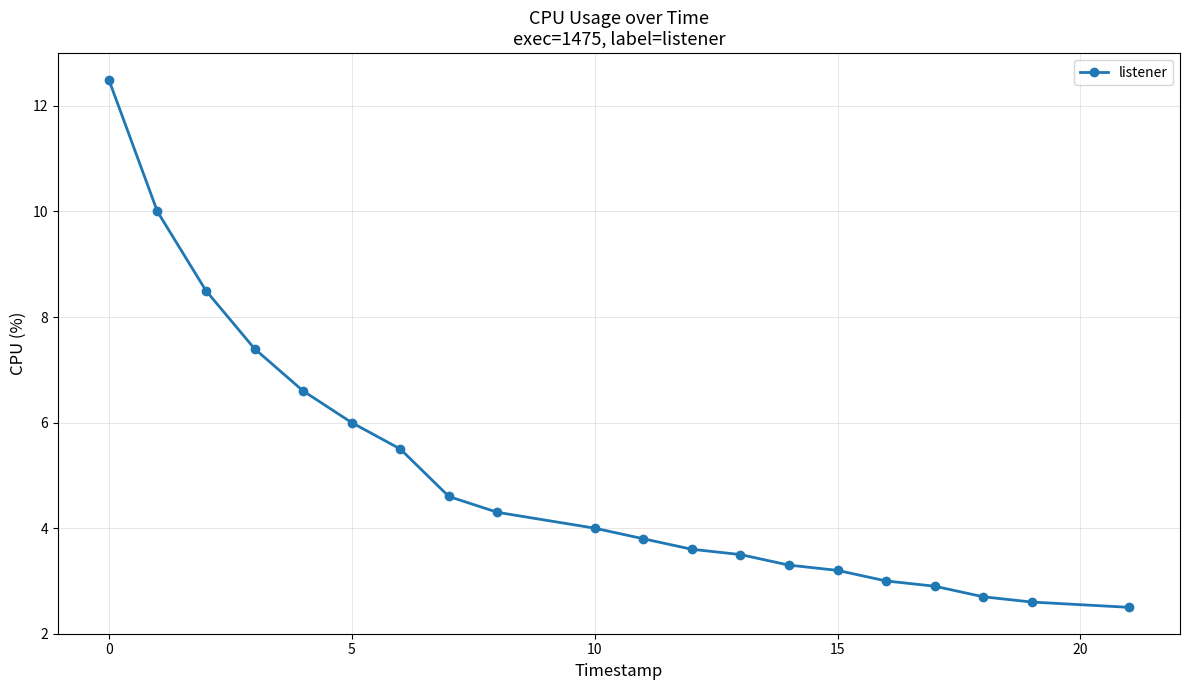

What is the sum of all values?

100.5